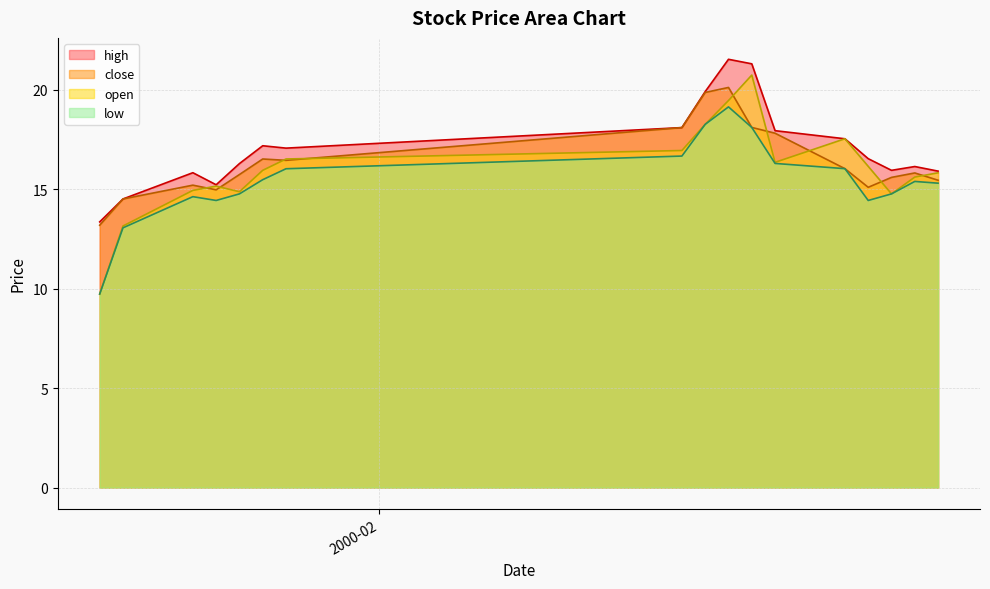

Count the number of data series in this chart.

4